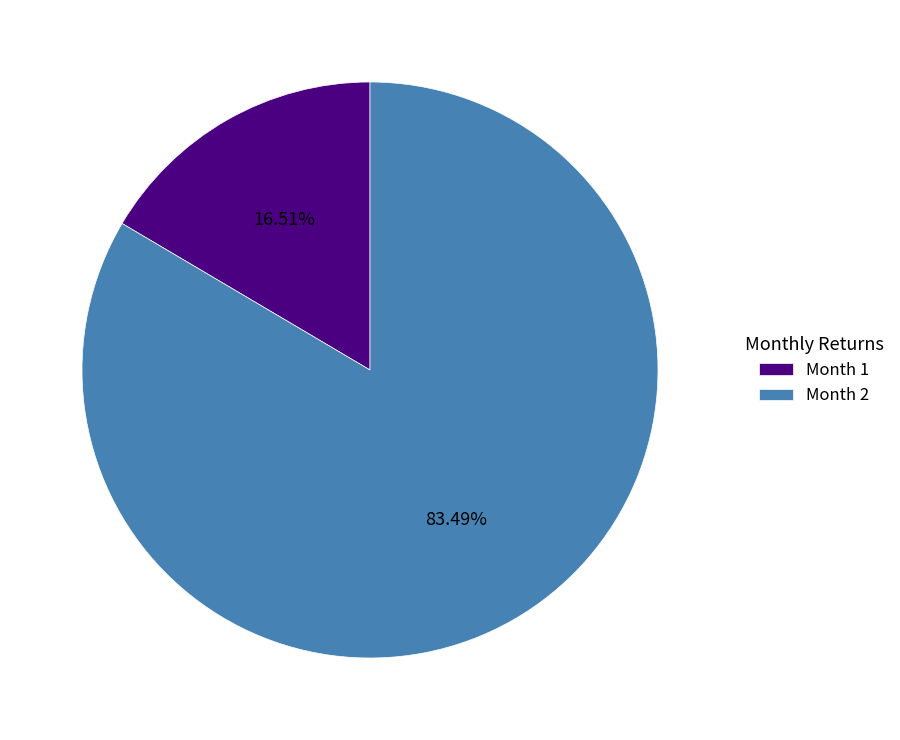

Which category accounts for the majority?

Month 2